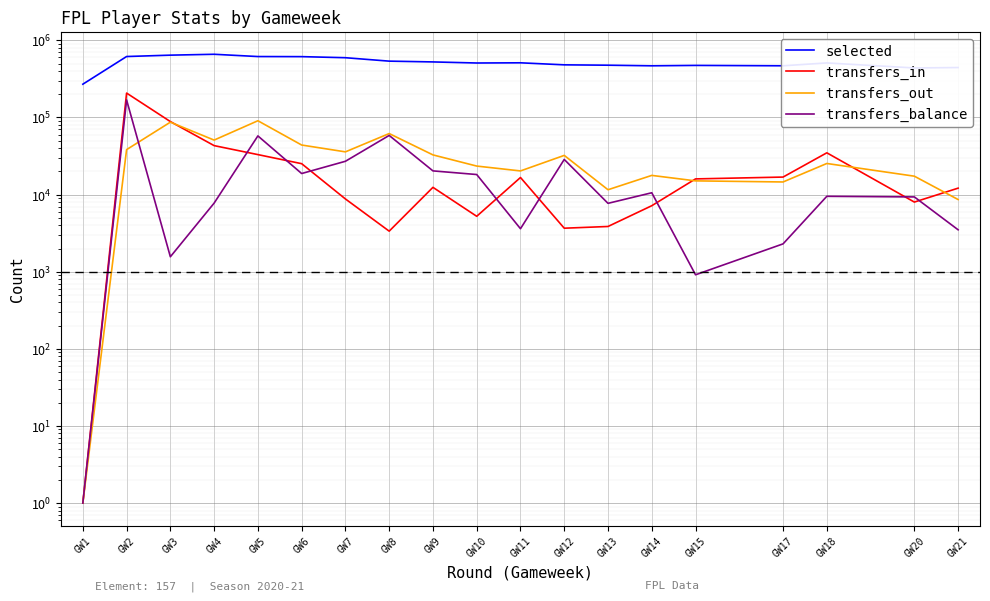

Rank the series by their maximum value, from highest to lowest.

selected, transfers_in, transfers_balance, transfers_out